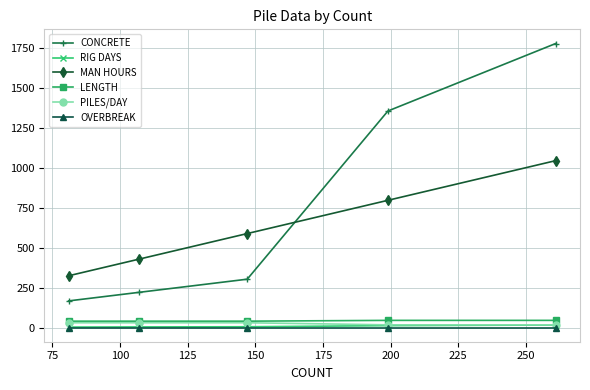

True or false: RIG DAYS has more than 2 points higher than both neighbors.

False